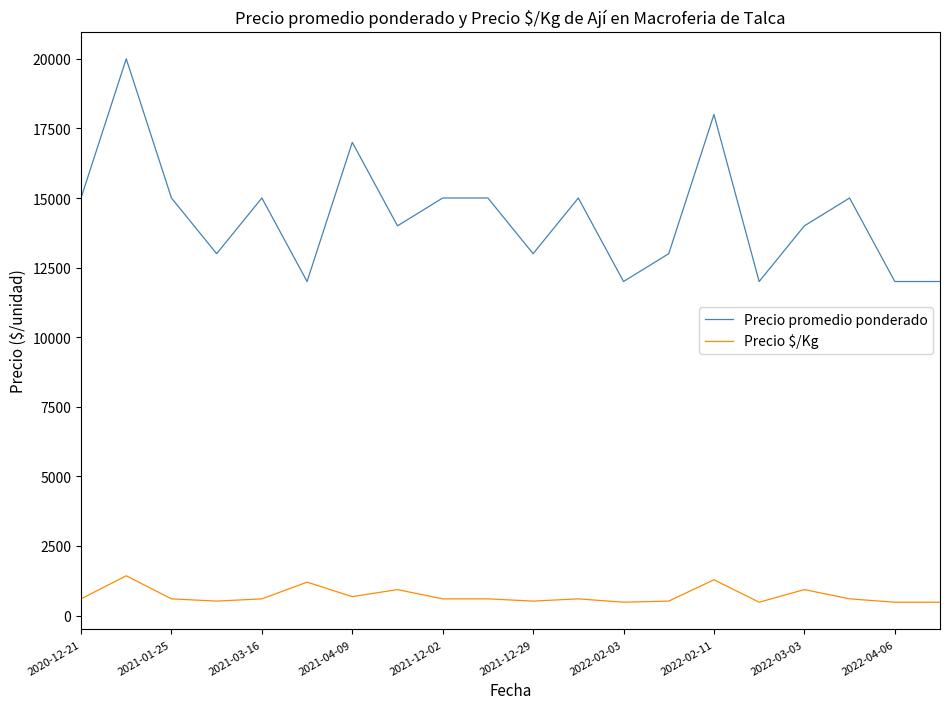

How many lines are shown in the chart?

2